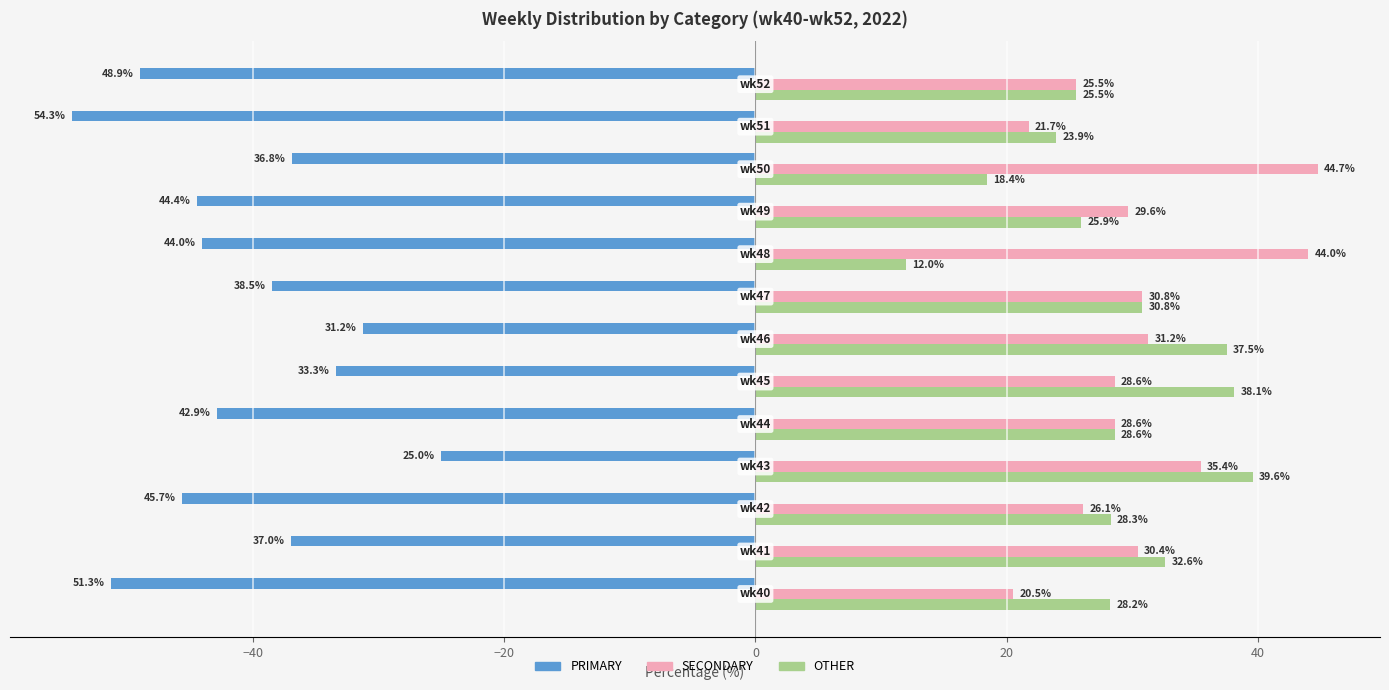

What is the sum of all PRIMARY values?

-533.4